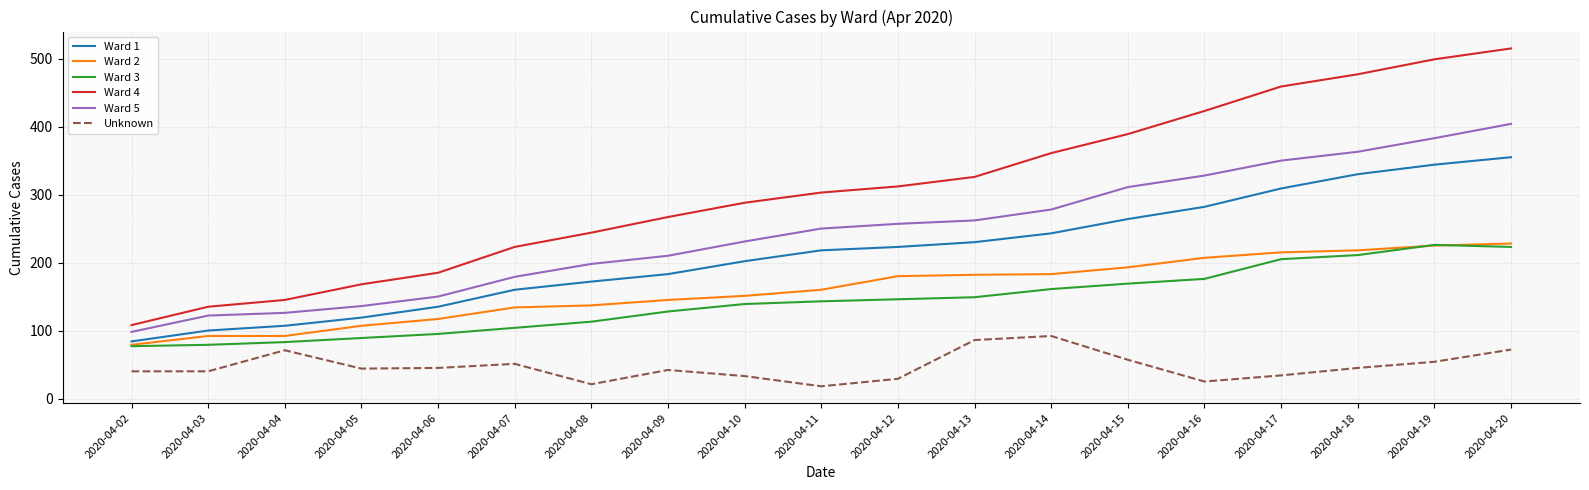

Does the chart have visible grid lines?

Yes